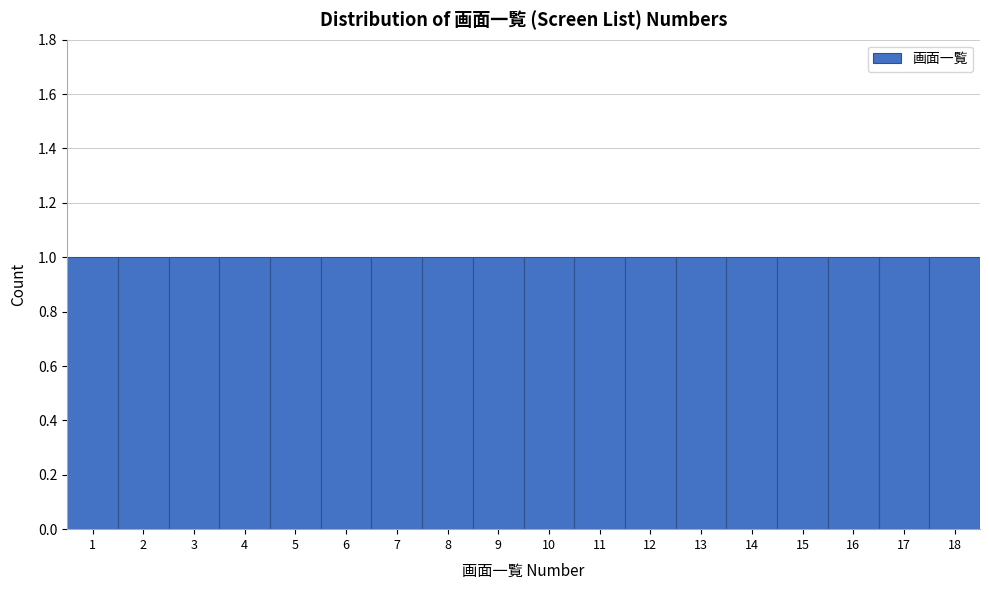

What is the height of the bar covering 0.5 to 1.5 on the x-axis? The values are not printed on the chart, so give them approximately, as read against the axis.

1